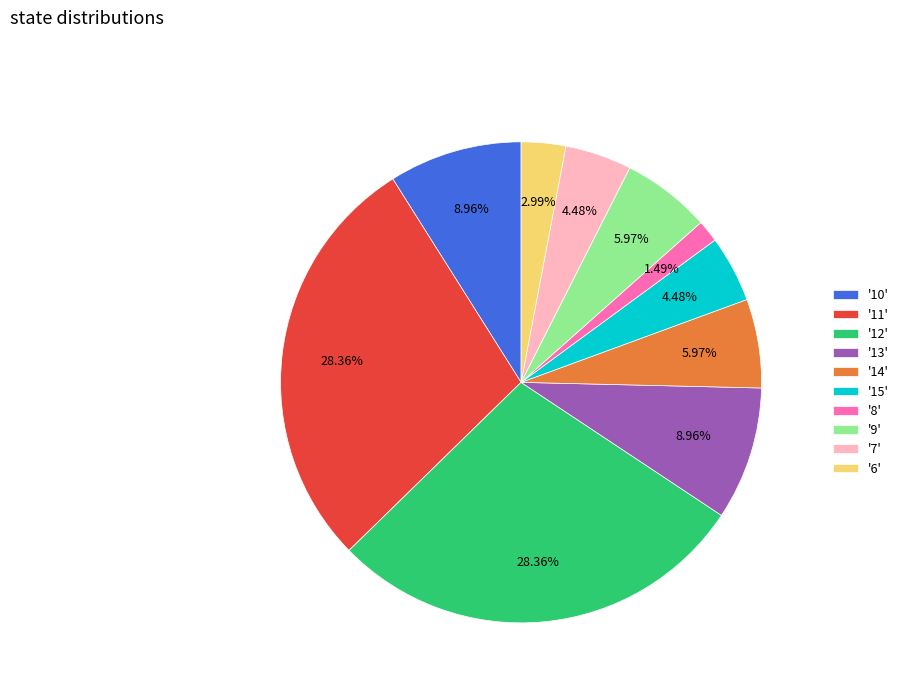

Combined, do '12' and '14' account for over 50%?

No